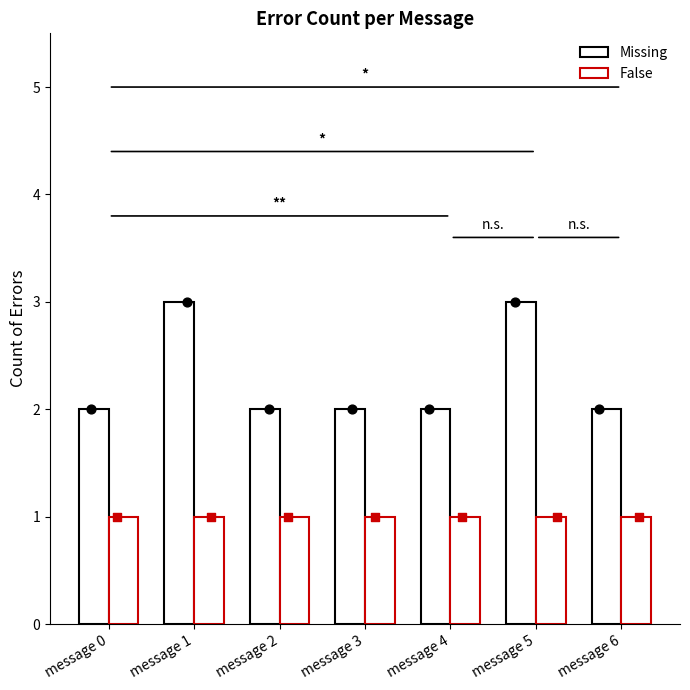

Which series has the widest spread of Y values?

Missing